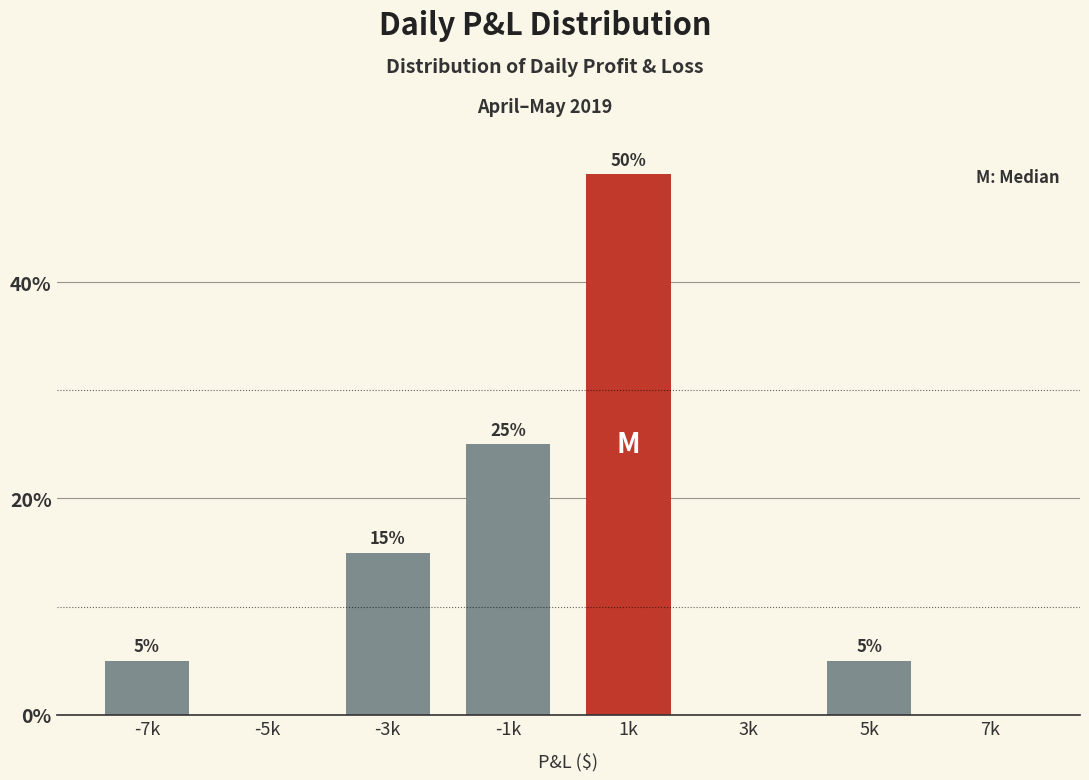

Reading left to right, list all the values displayed in this chart.

-7k=5	-5k=0	-3k=15	-1k=25	1k=50	3k=0	5k=5	7k=0